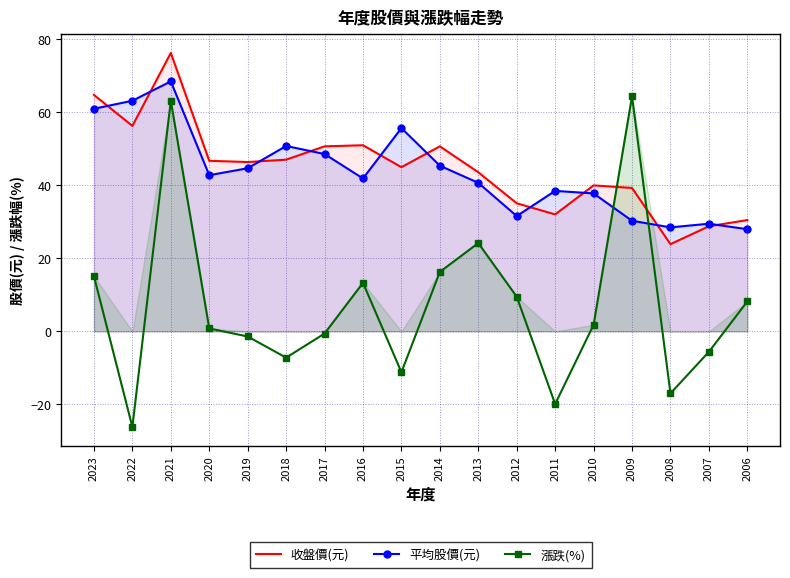

What is the total value across all series at 2007?

52.7